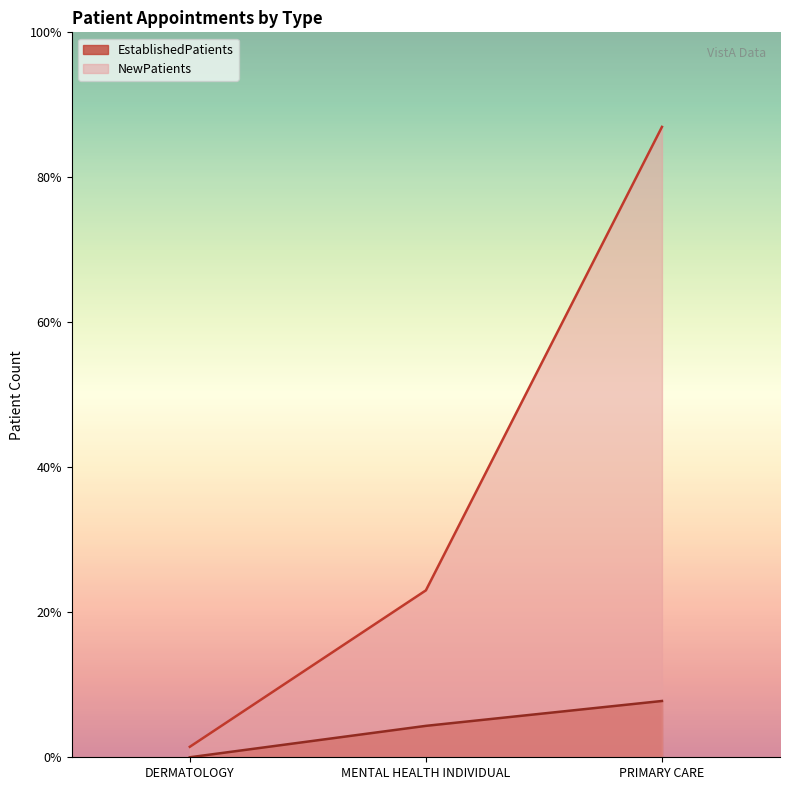

At which label is EstablishedPatients closest to 8?

MENTAL HEALTH INDIVIDUAL